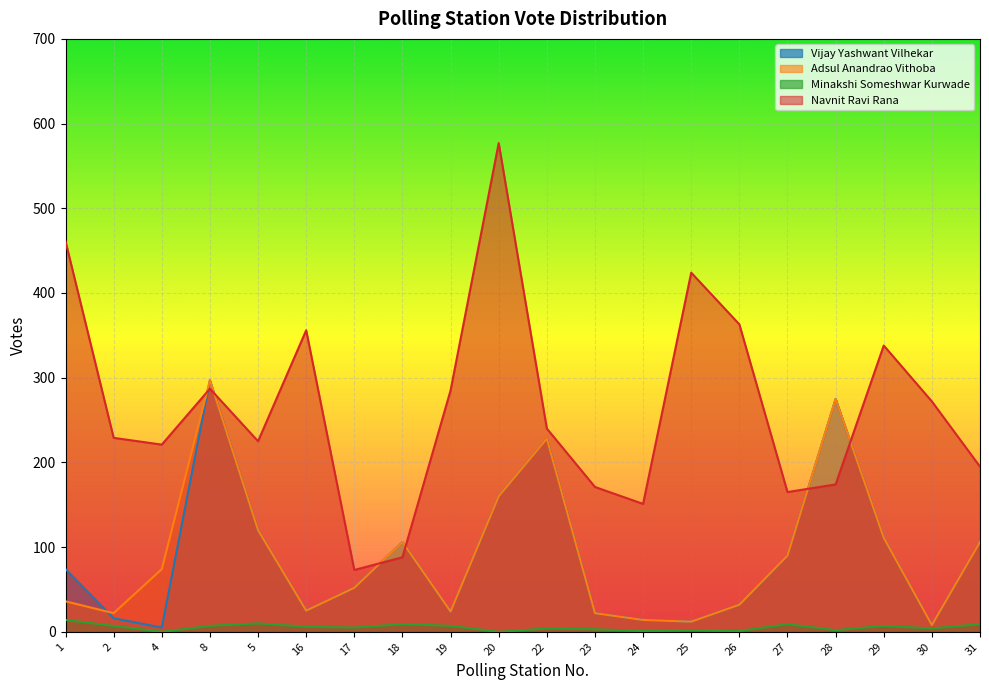

Where is the first local minimum for Vijay Yashwant Vilhekar?

4